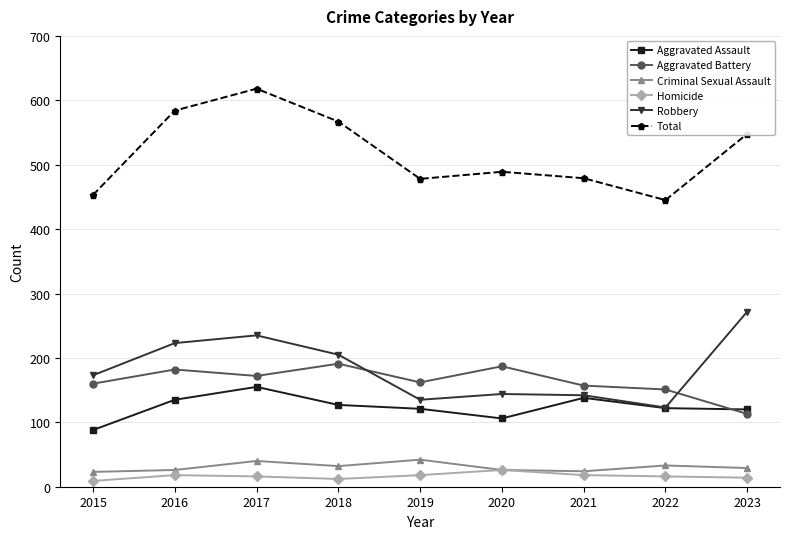

How many interior local peaks does the Total series have?

2